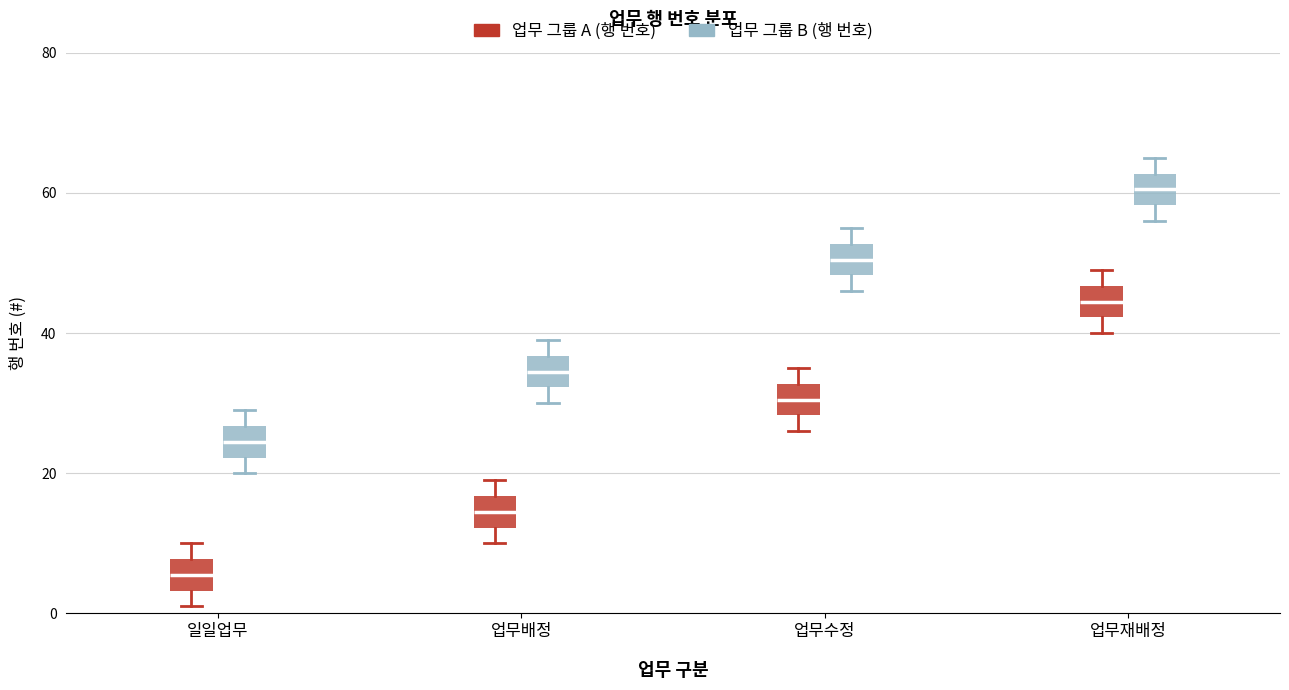

Where does the lower whisker of the box for 업무재배정 (업무 그룹 B (행 번호)) end on the y-axis? The values are not printed on the chart, so give them approximately, as read against the axis.

56